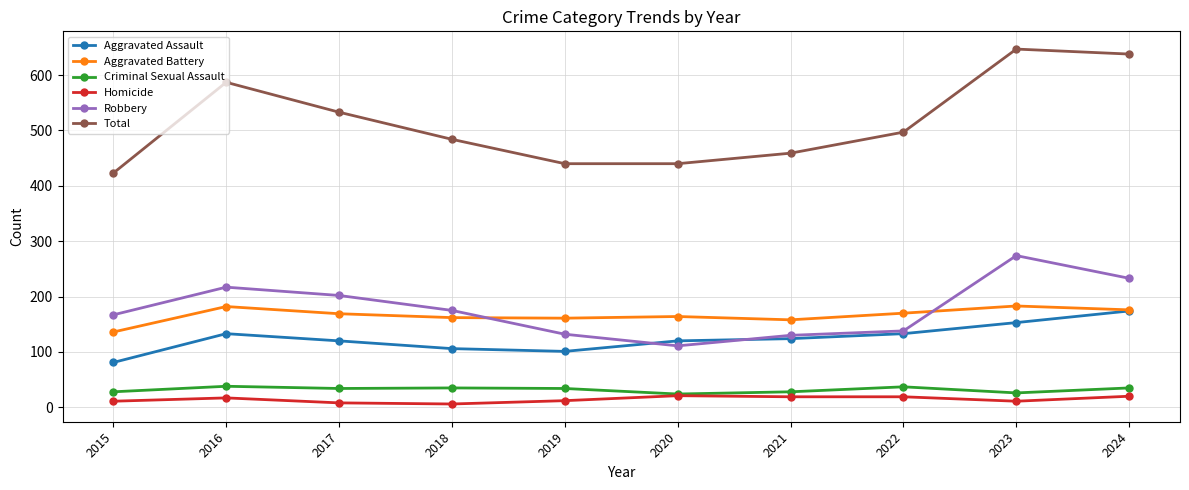

What are all the series names shown in the legend?

Aggravated Assault, Aggravated Battery, Criminal Sexual Assault, Homicide, Robbery, Total